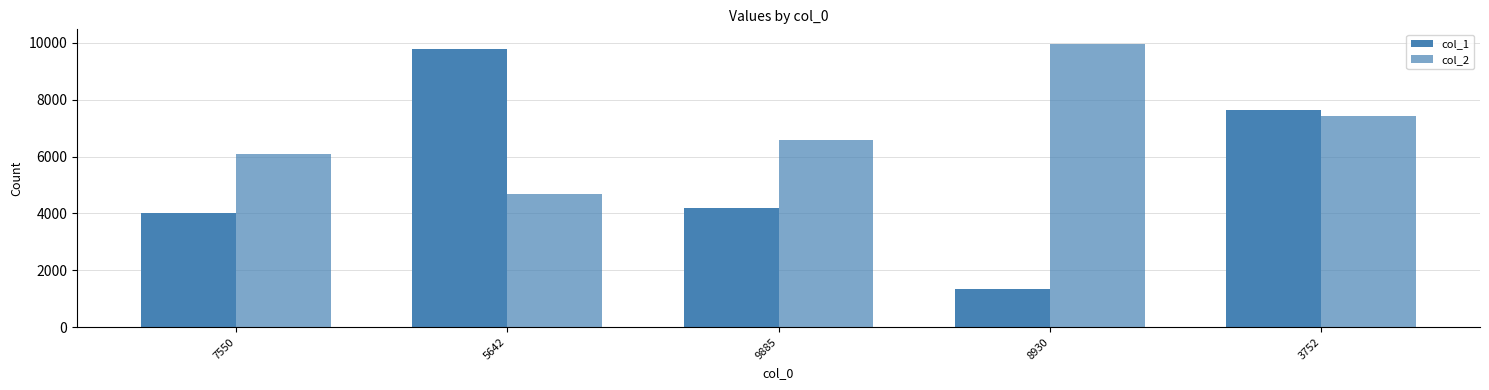

How many data points does each series have?

5